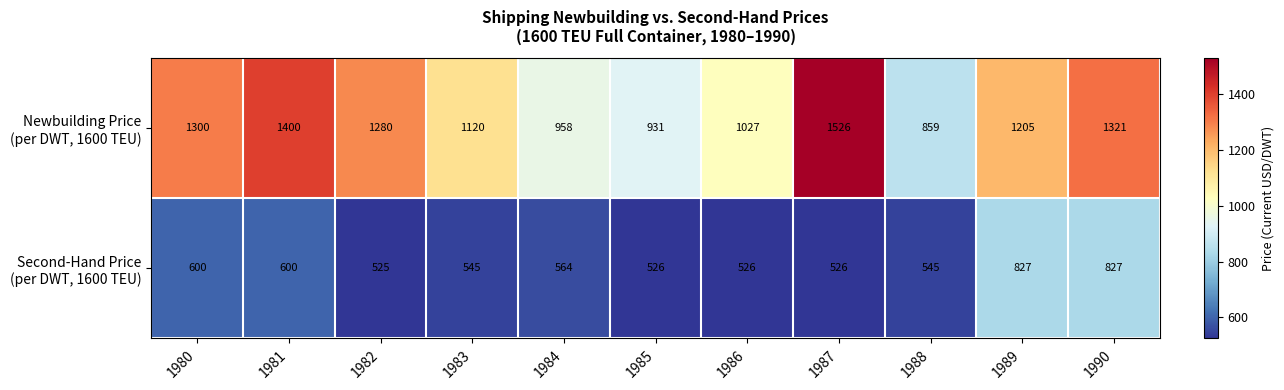

At which category is the sum across all series the highest?

1990